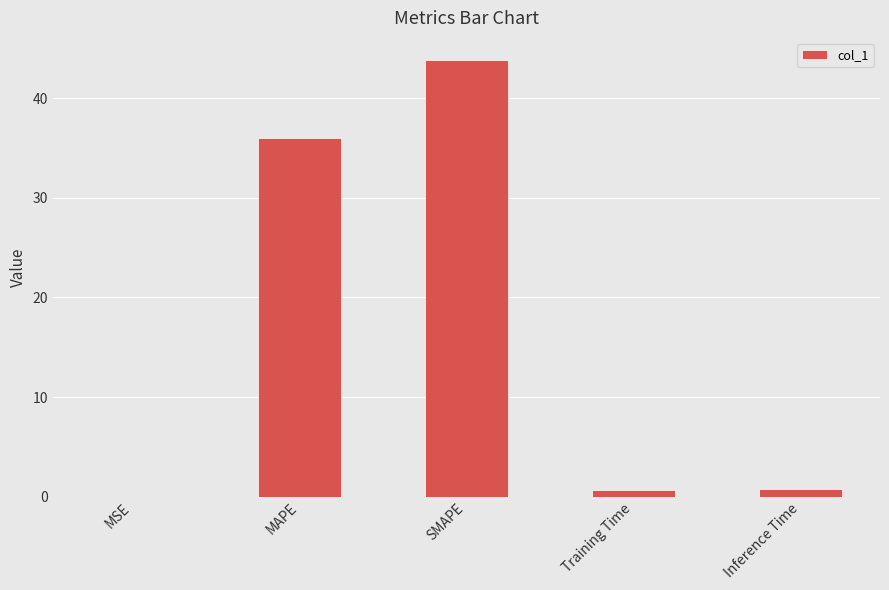

The chart shows a value of 36.0 at MAPE. True or false?

True